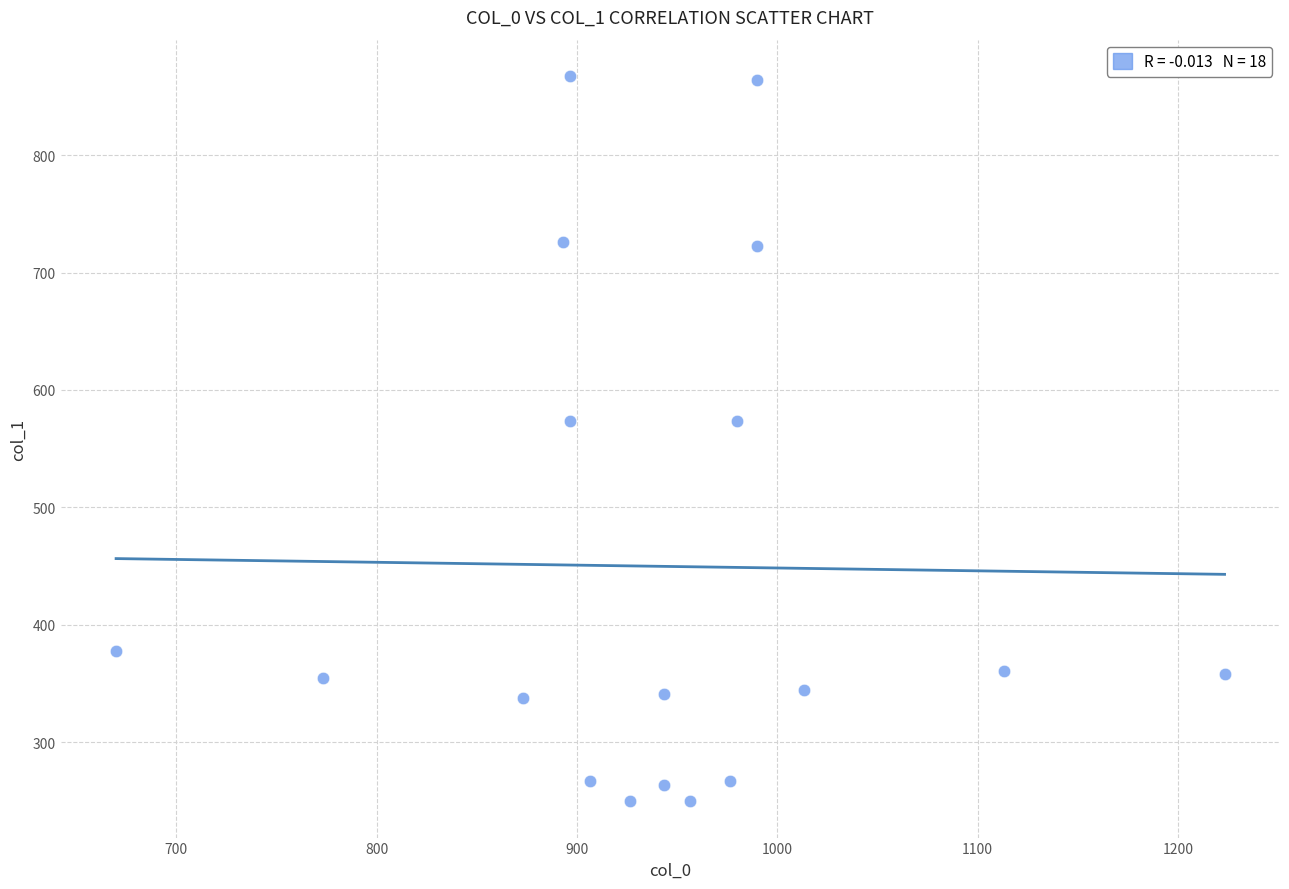

What is the range of Y values (max minus min)?

617.6